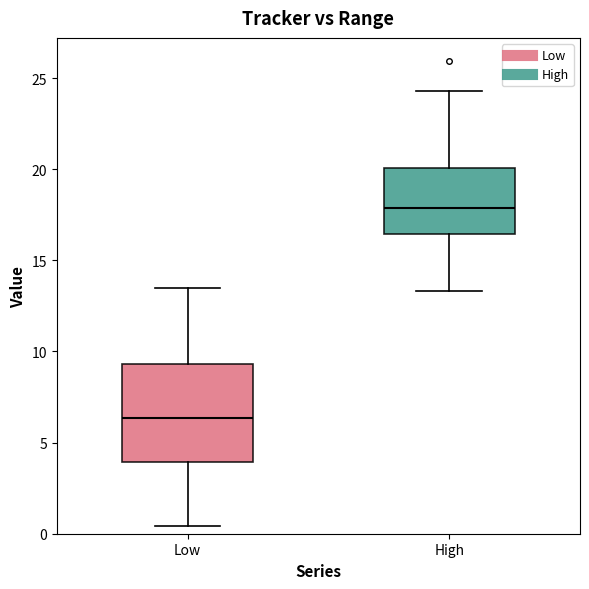

Which box's median line is the highest?

High